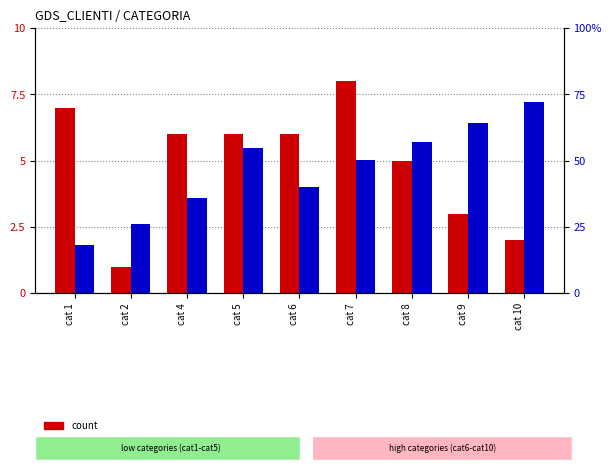

Which series has the largest range (max minus min)?

count